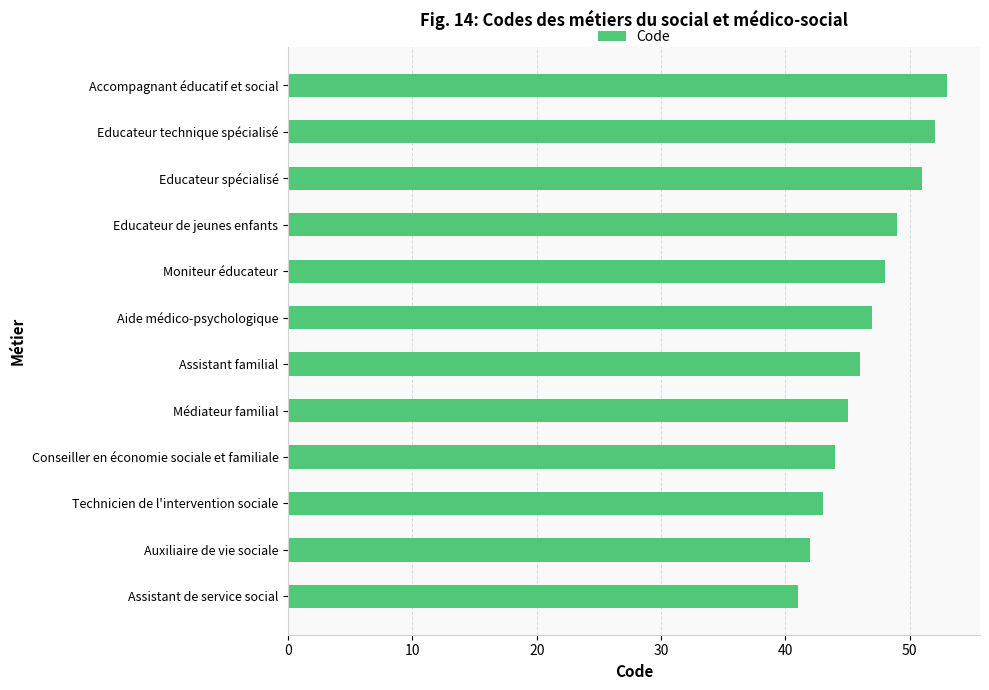

What is the sum of all values?

561